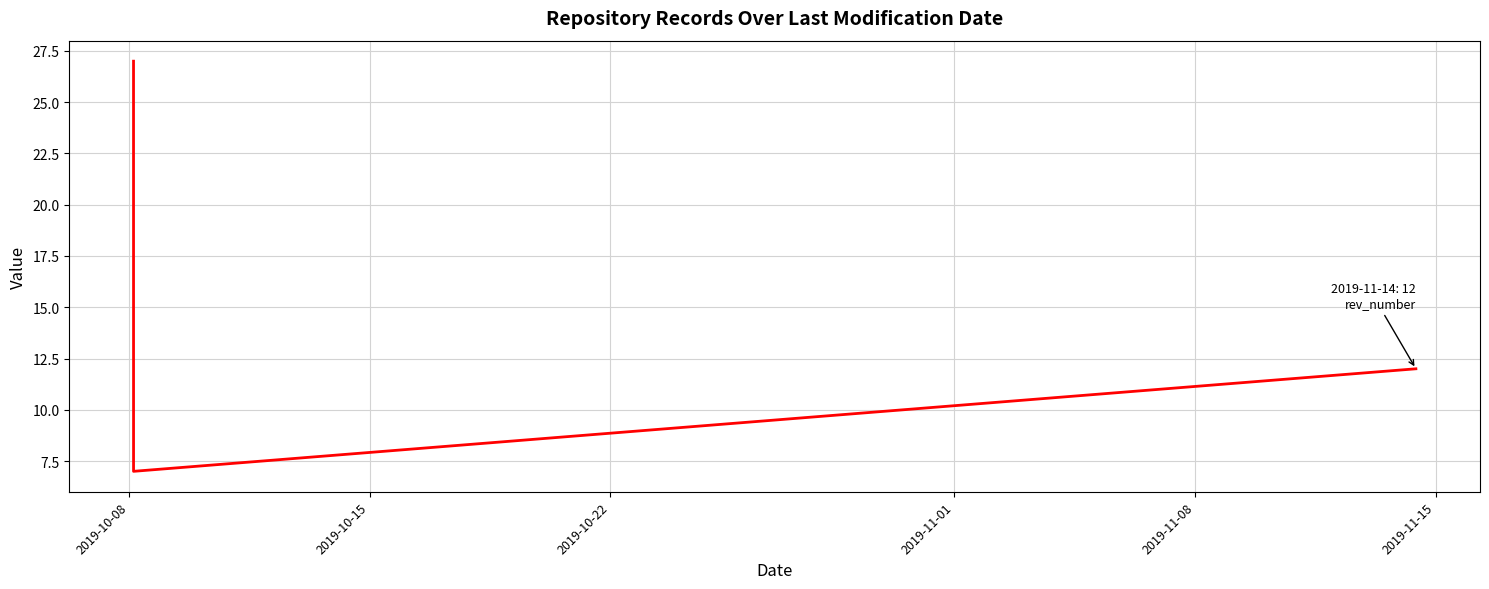

Count the number of categories in the chart.

3